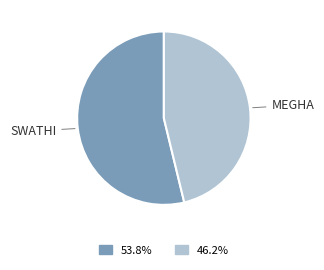

Is there any slice that represents more than half of the pie?

Yes